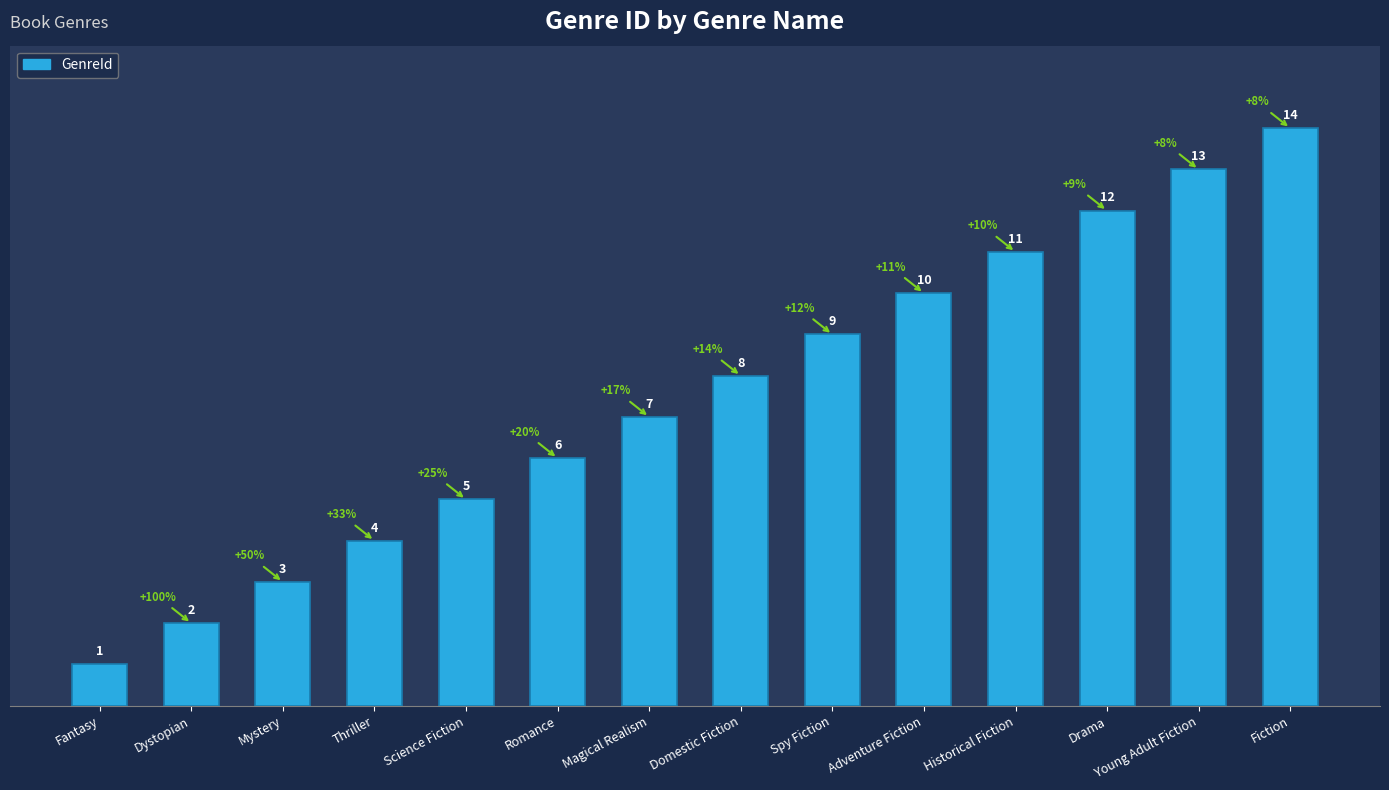

At which label is the value closest to 7?

Magical Realism